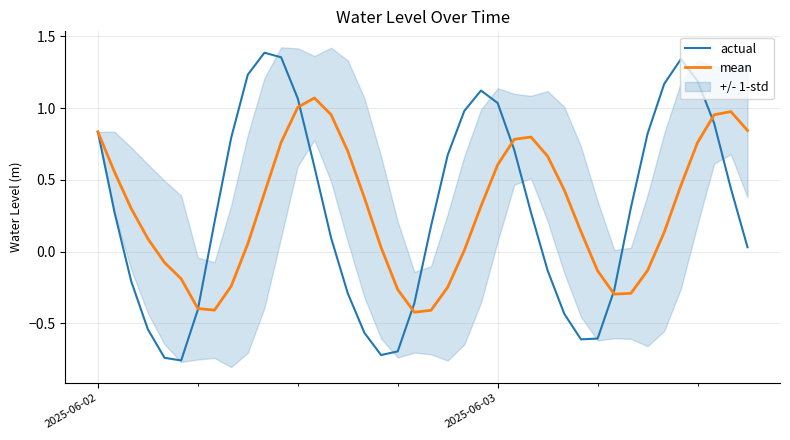

At how many categories does at least one series exceed 0?

33